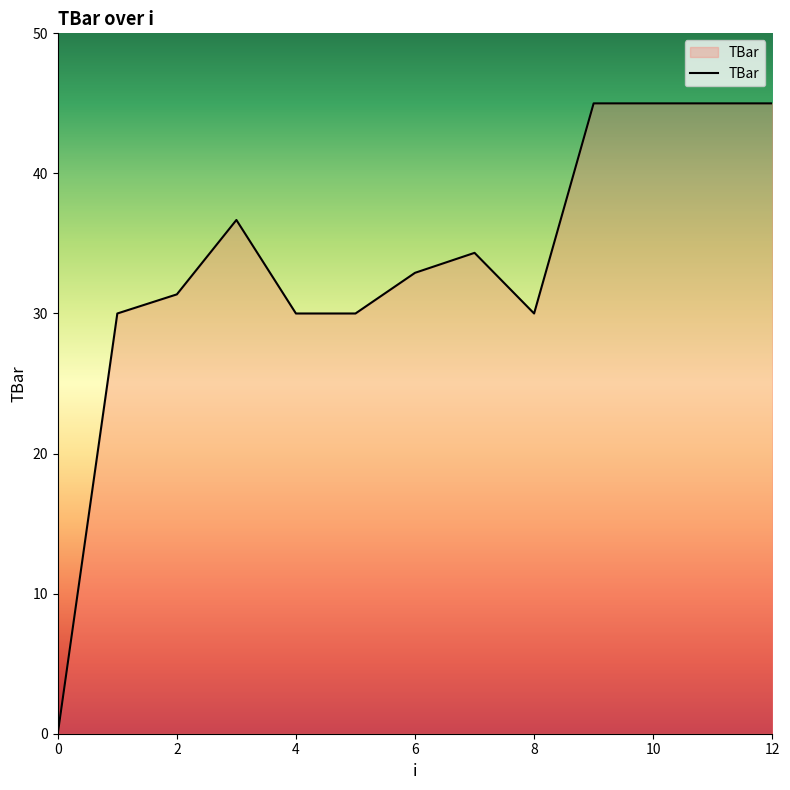

What is the difference between the maximum and minimum values?

45.0